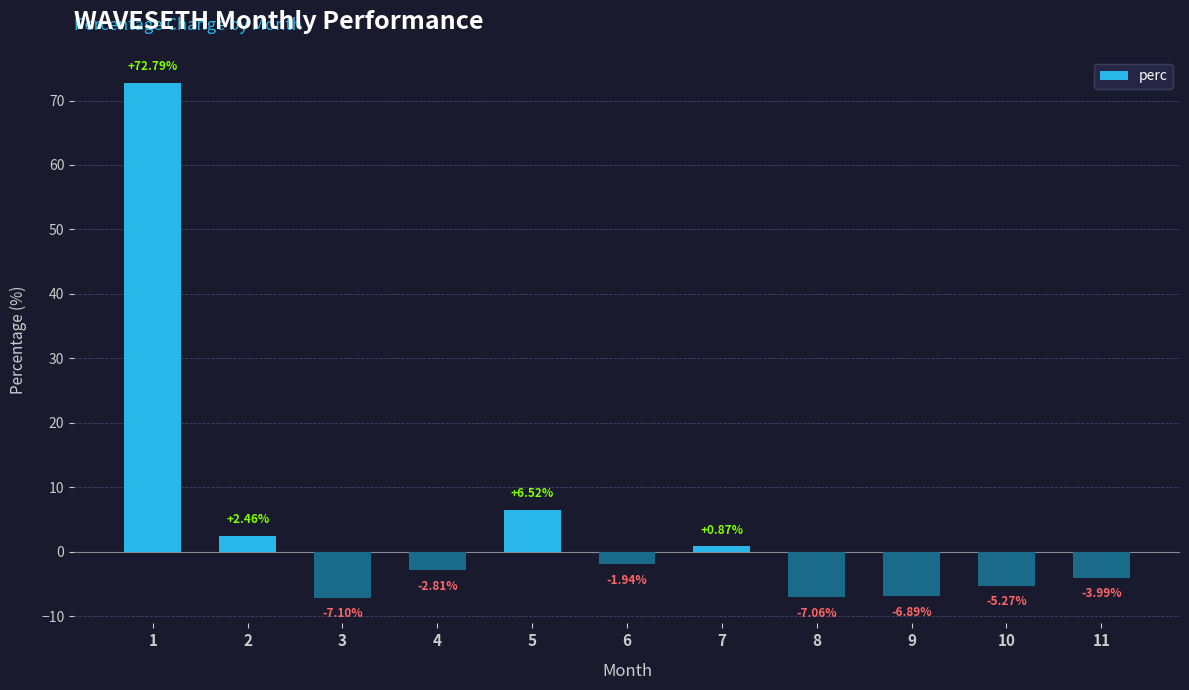

Rank the categories by value from lowest to highest.

3, 8, 9, 10, 11, 4, 6, 7, 2, 5, 1